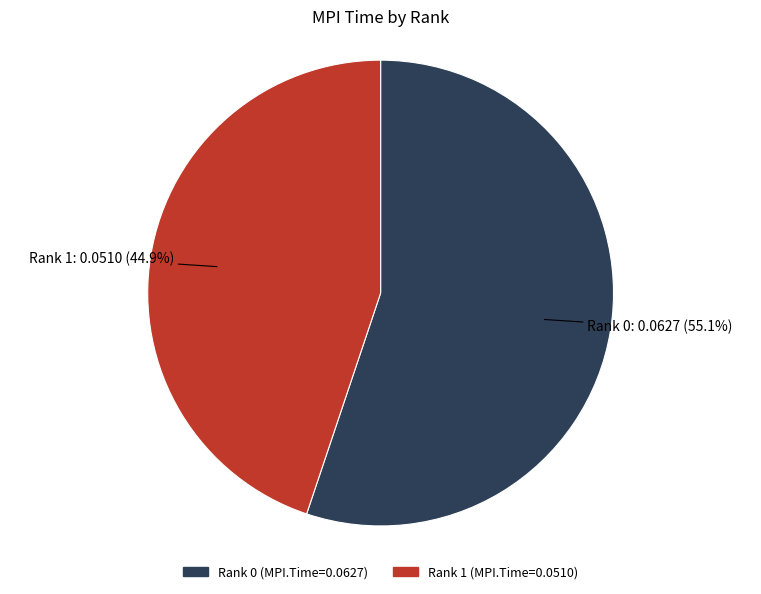

Which slice is the smallest?

Rank 1